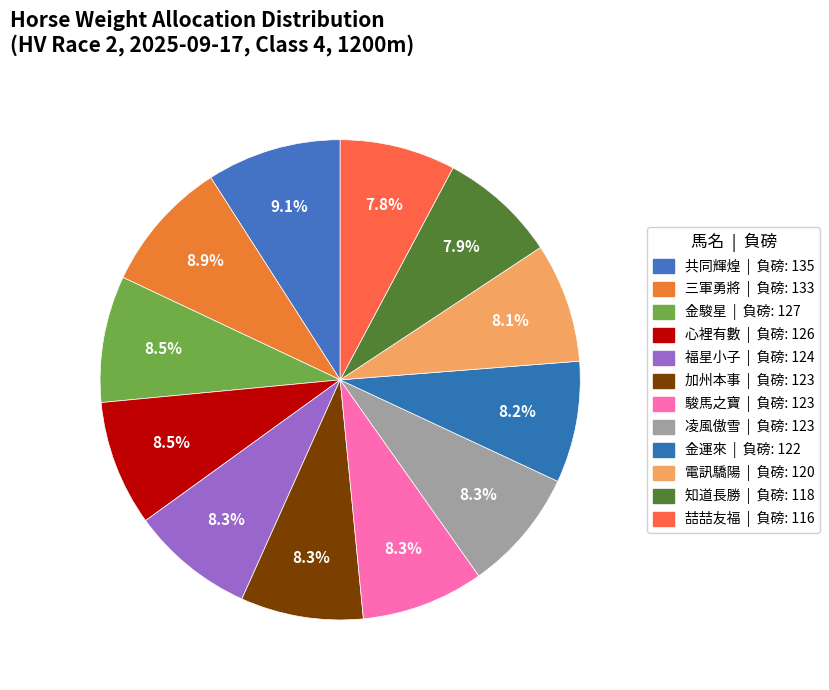

How many segments does this pie chart have?

12